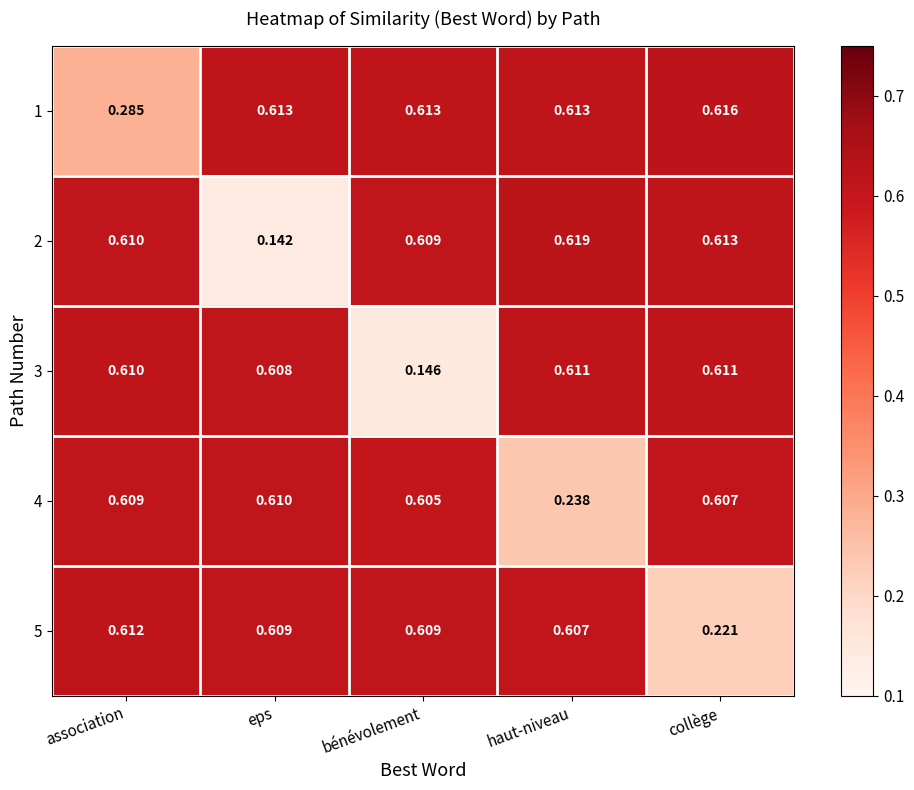

At which category is the sum across all series the highest?

association